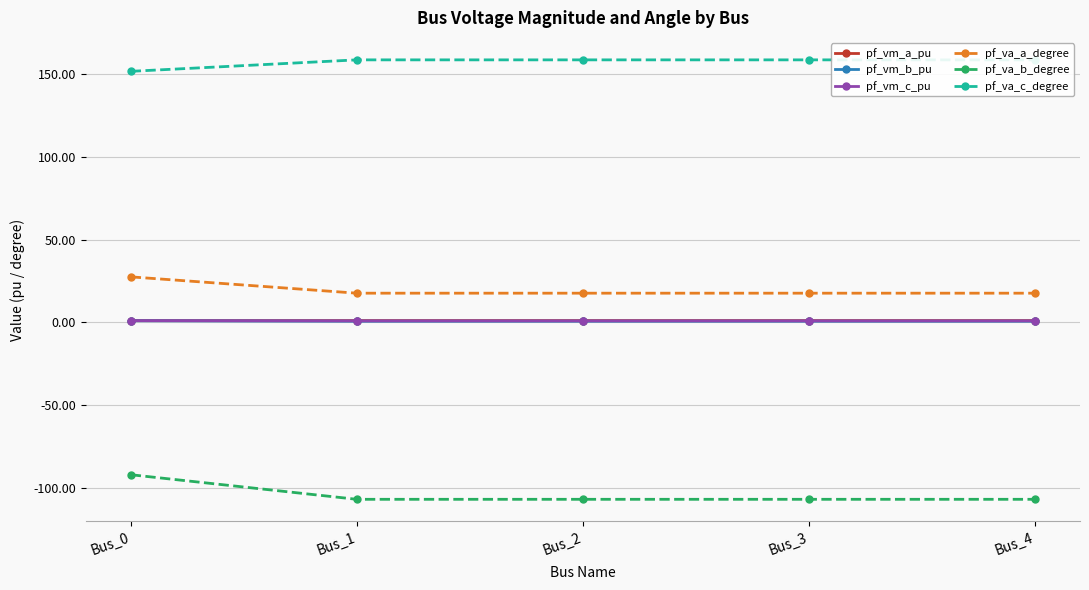

True or false: pf_va_a_degree and pf_va_b_degree intersect in this chart.

False